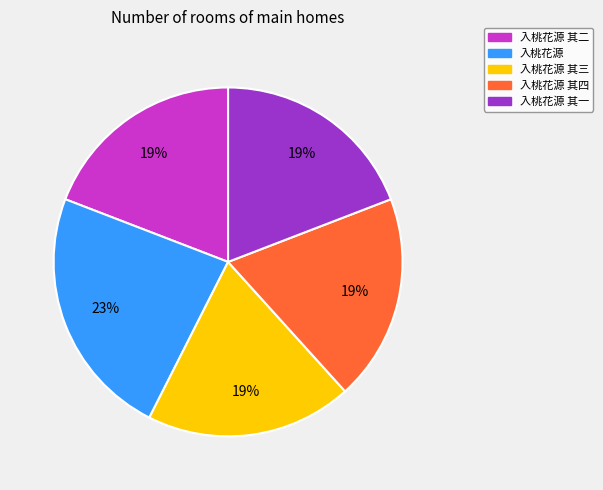

To the nearest percent, what percentage of the pie is 入桃花源 其二?

19%